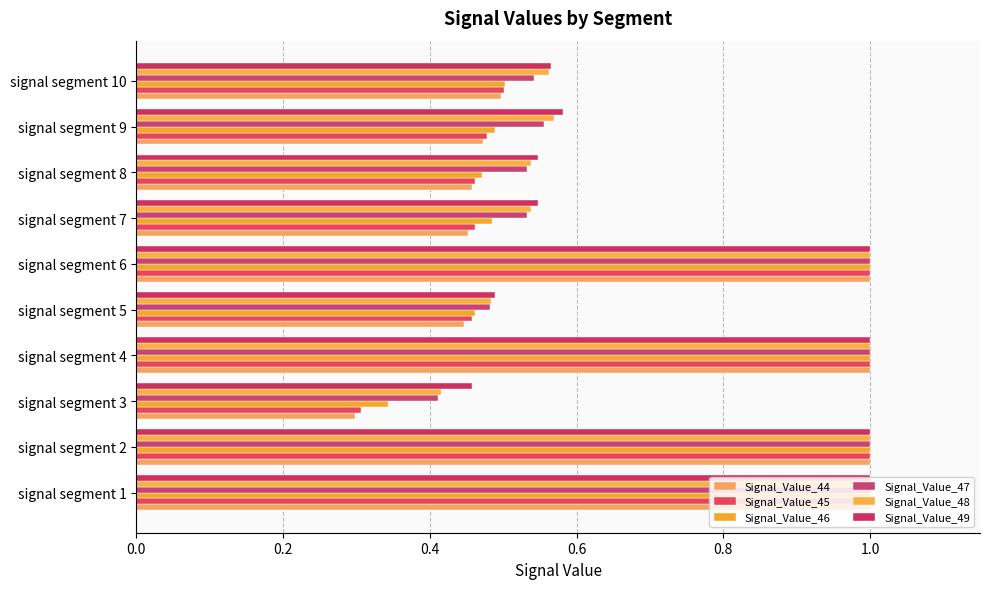

Count the number of data series in this chart.

6